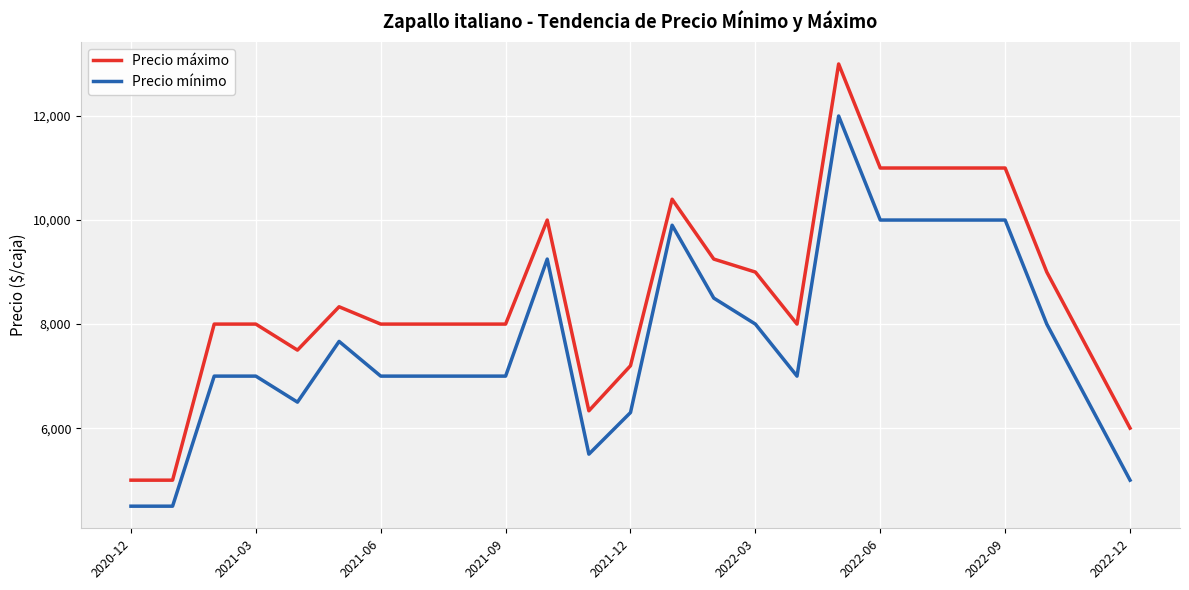

Rank the series by their average value, from lowest to highest.

Precio mínimo, Precio máximo